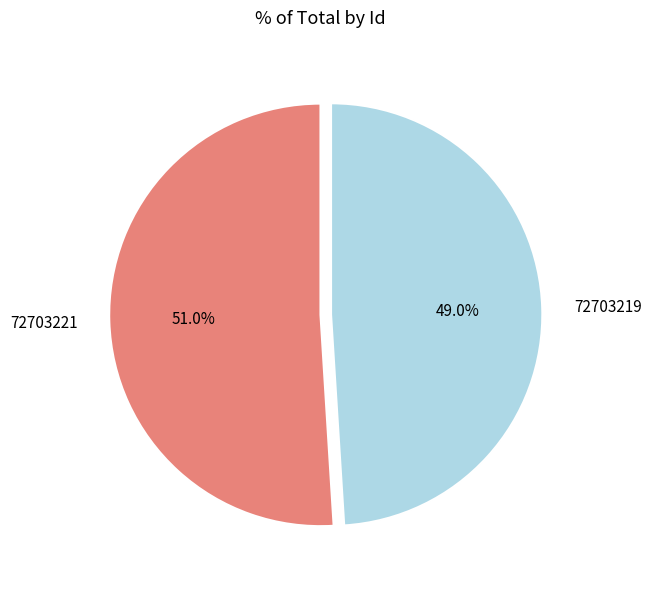

Which category has the biggest portion of the pie?

72703221